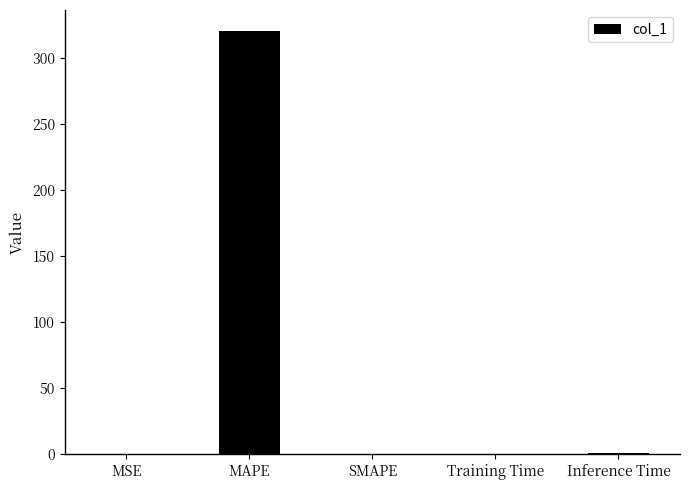

What is the change in value from MAPE to Training Time?

-320.6